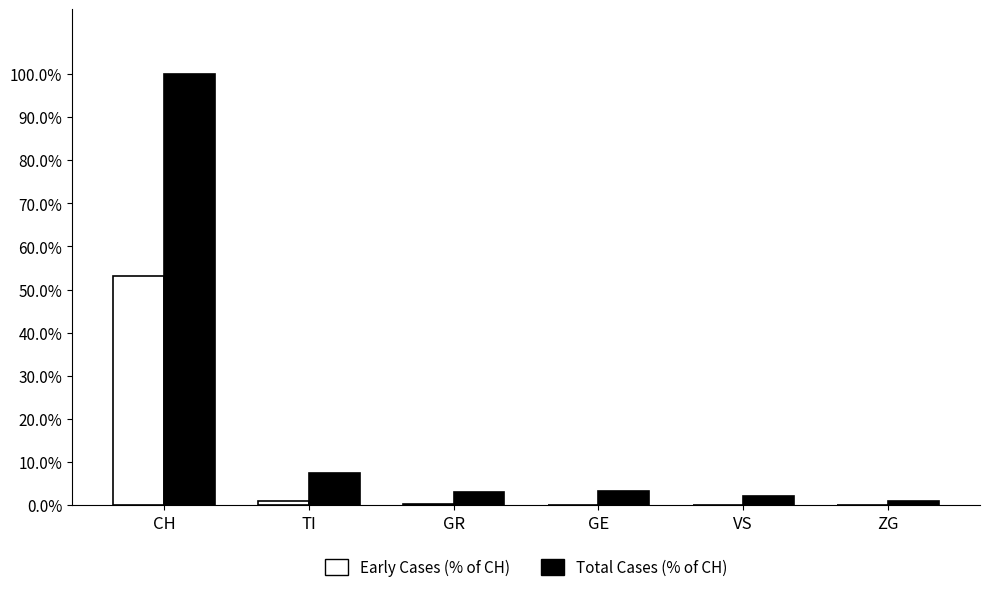

How many data points does each series have?

6